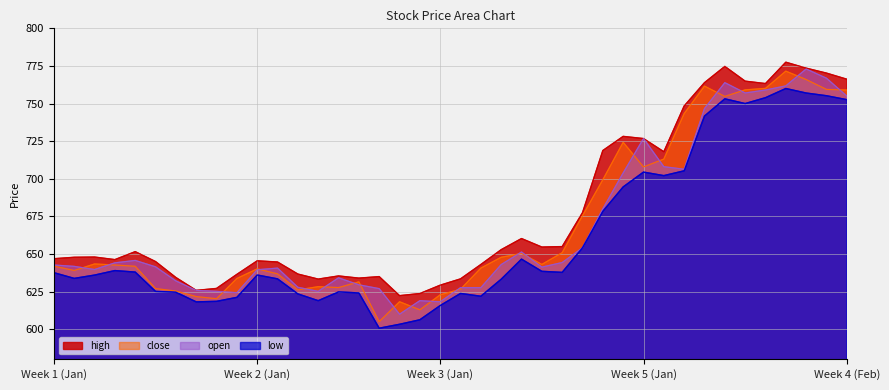

What is the difference between the maximum and minimum values in the low series?

159.3